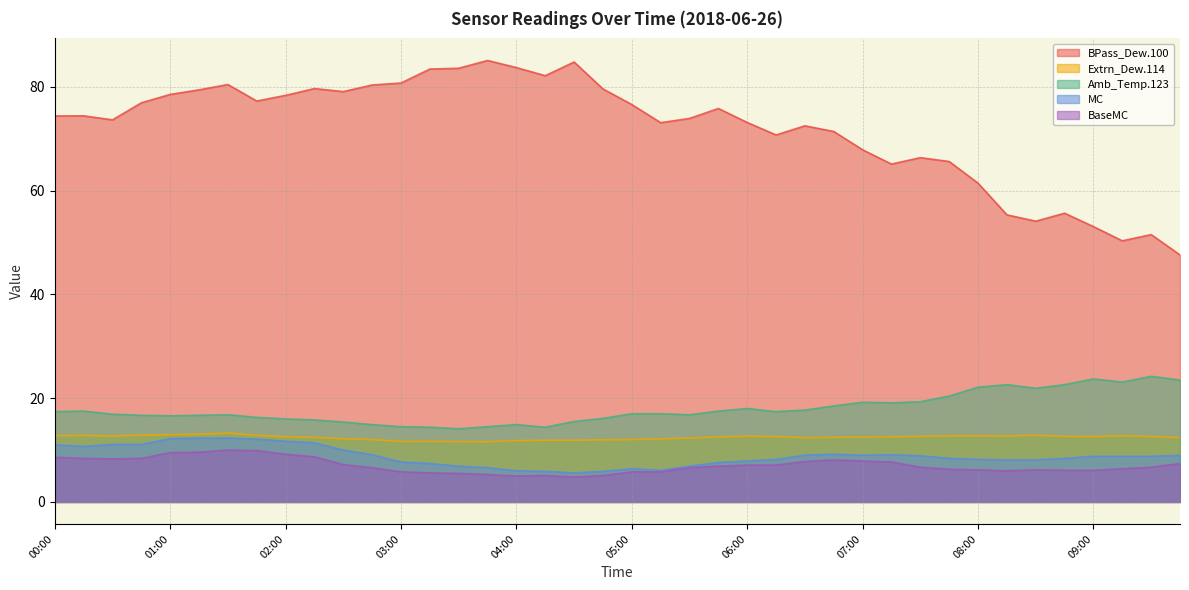

How many values in the MC series exceed 8?

27